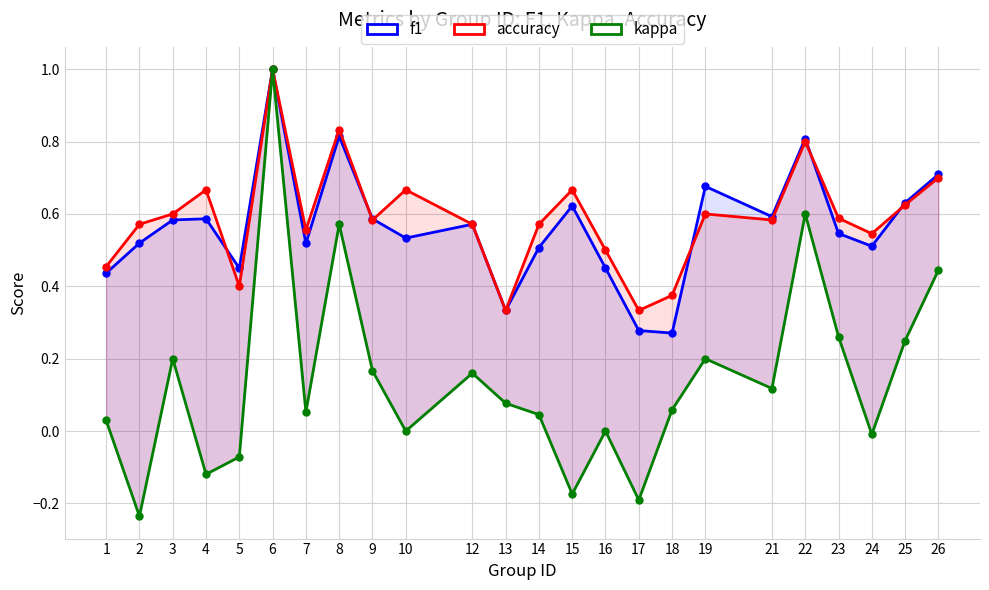

At which category is the sum across all series the highest?

6